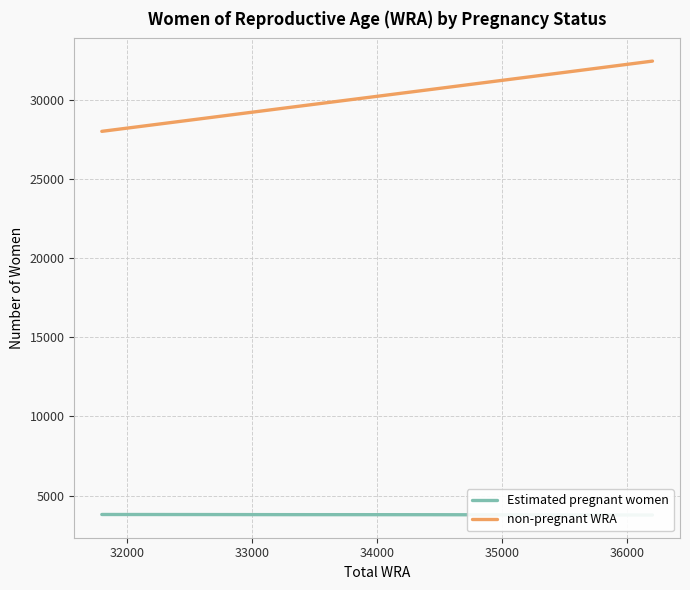

Rank the series by their average value, from highest to lowest.

non-pregnant WRA, Estimated pregnant women